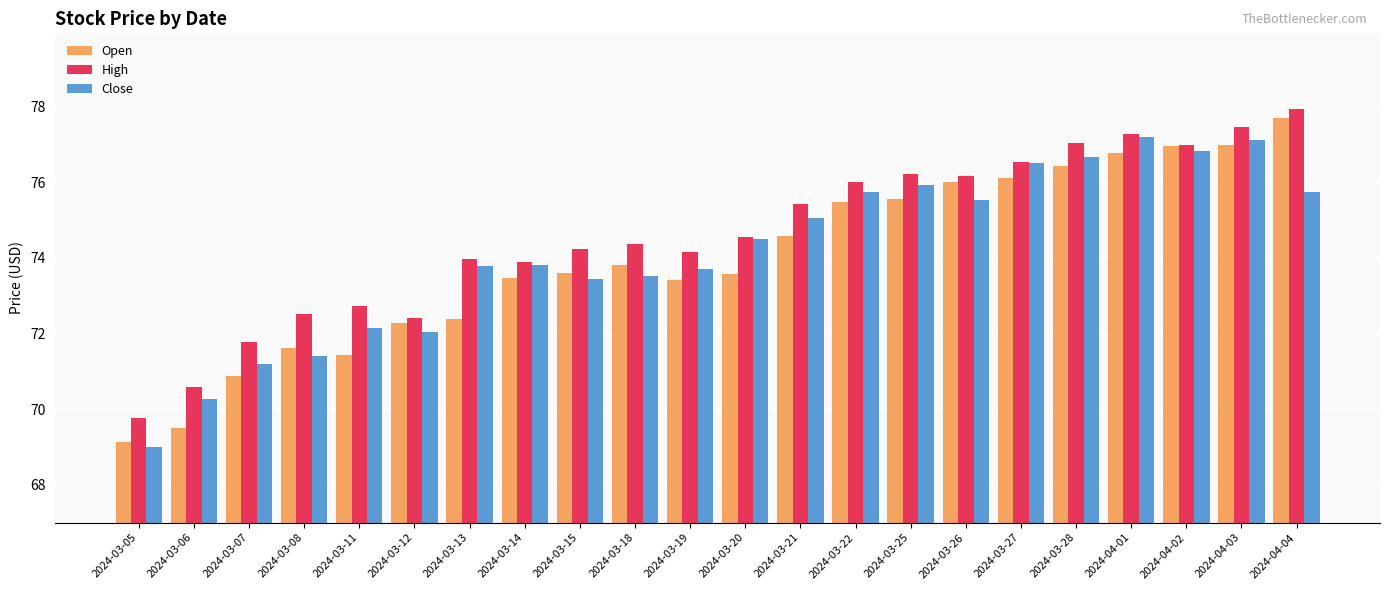

The value of Close at 2024-04-01 is 120.8. True or false?

False